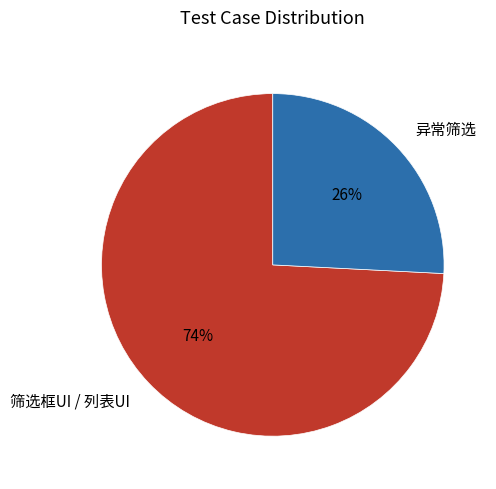

Is it true that 筛选框UI / 列表UI is 74% of the pie?

True